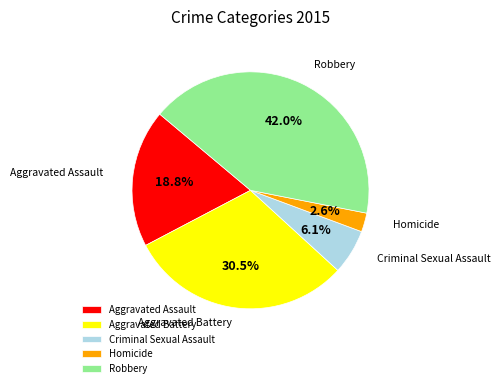

The Aggravated Battery slice represents 41% of the pie. True or false?

False